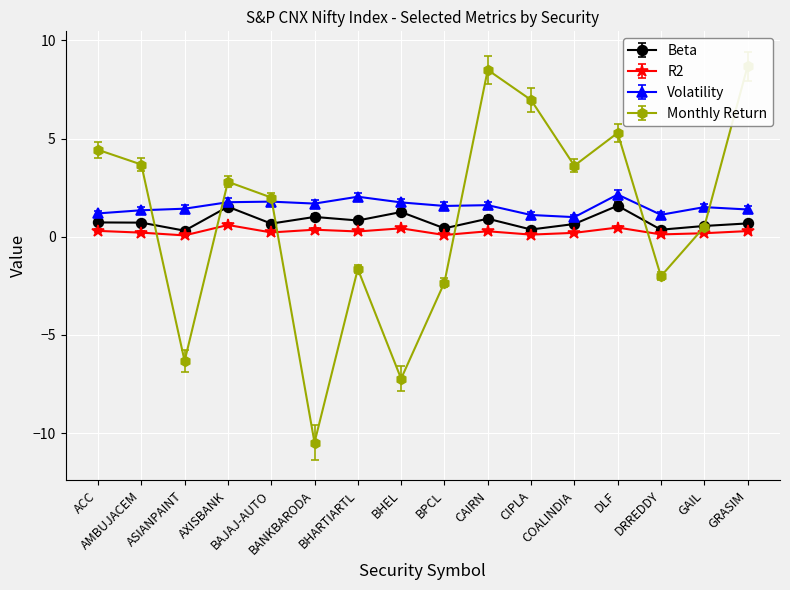

At which category does Beta reach its first local valley?

ASIANPAINT